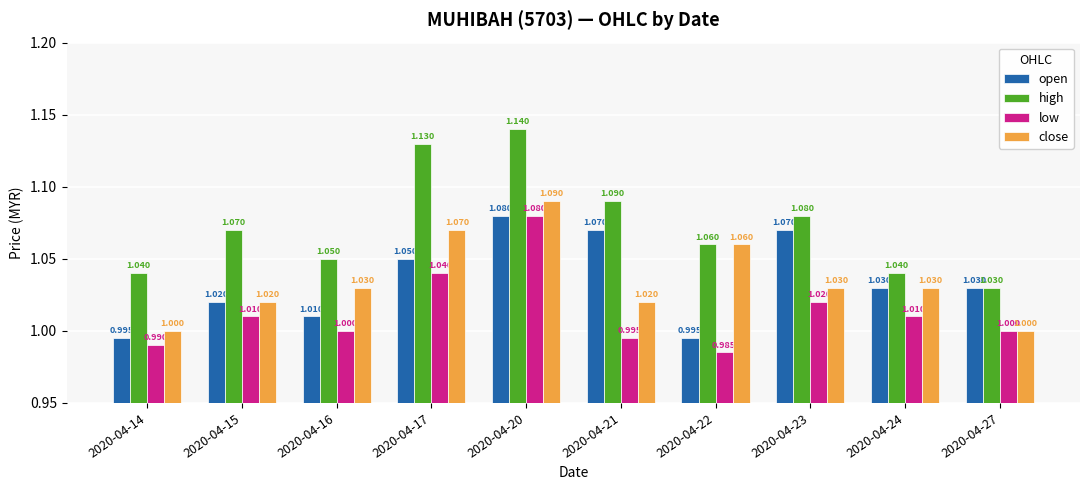

Which series has the largest range (max minus min)?

high